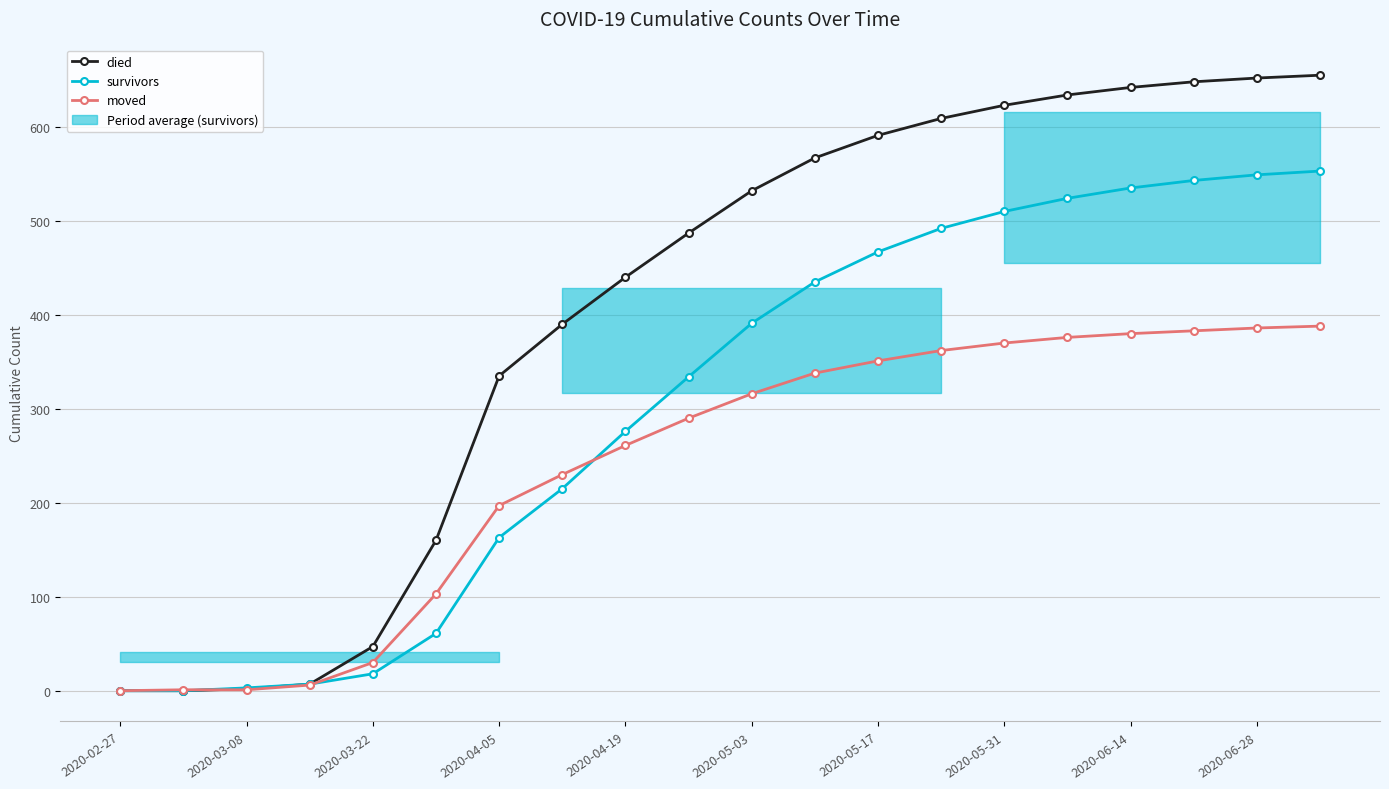

Which series changed the most between 12 and 19?

survivors